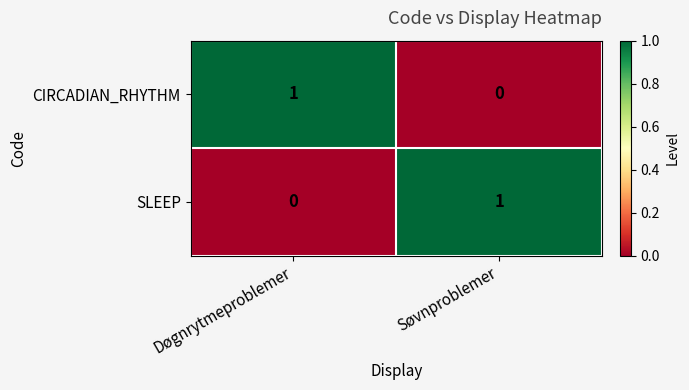

List the labels in order of CIRCADIAN_RHYTHM value, smallest first.

Søvnproblemer, Døgnrytmeproblemer